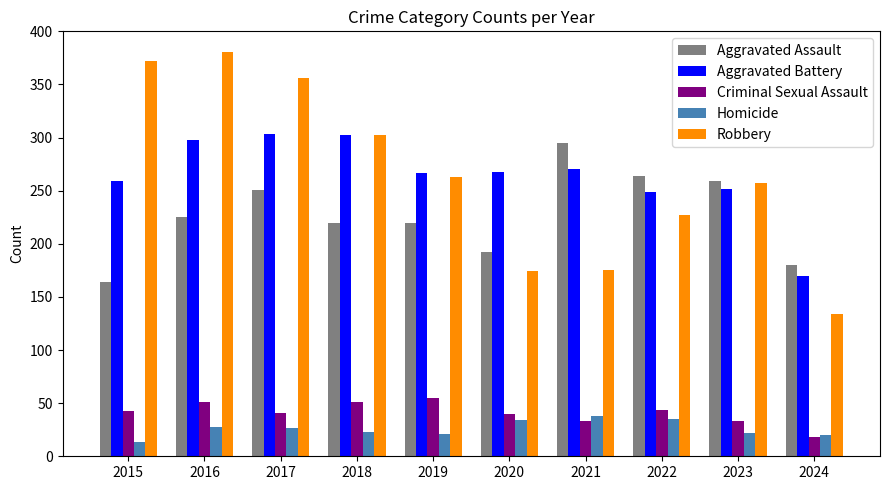

At how many categories does at least one series exceed 218?

9